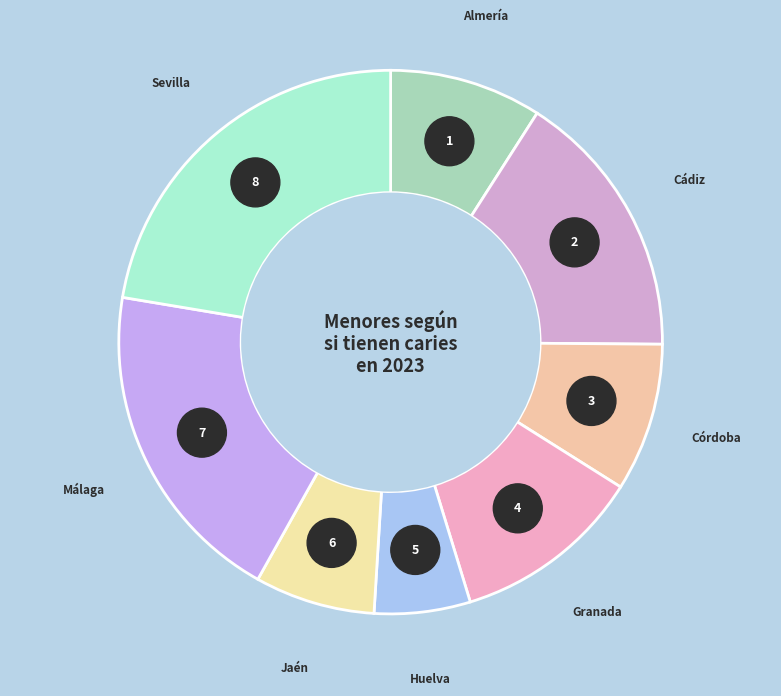

Does Málaga account for over 50% of the chart?

No